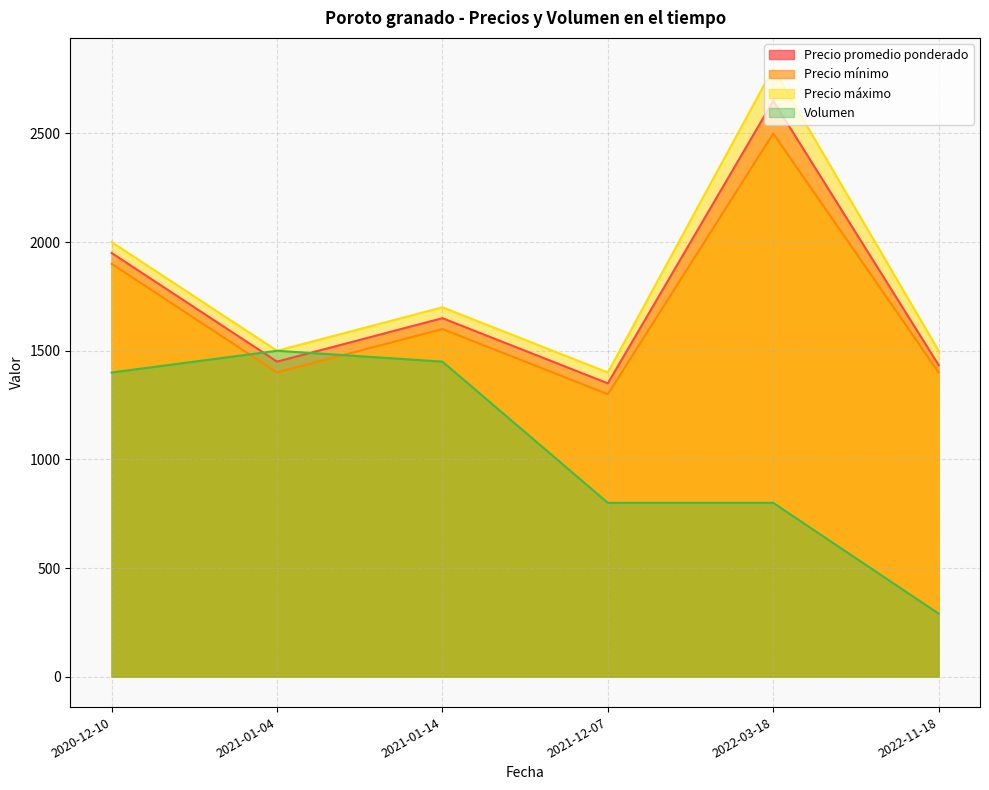

At which category does the chart reach its minimum across all series?

2022-11-18